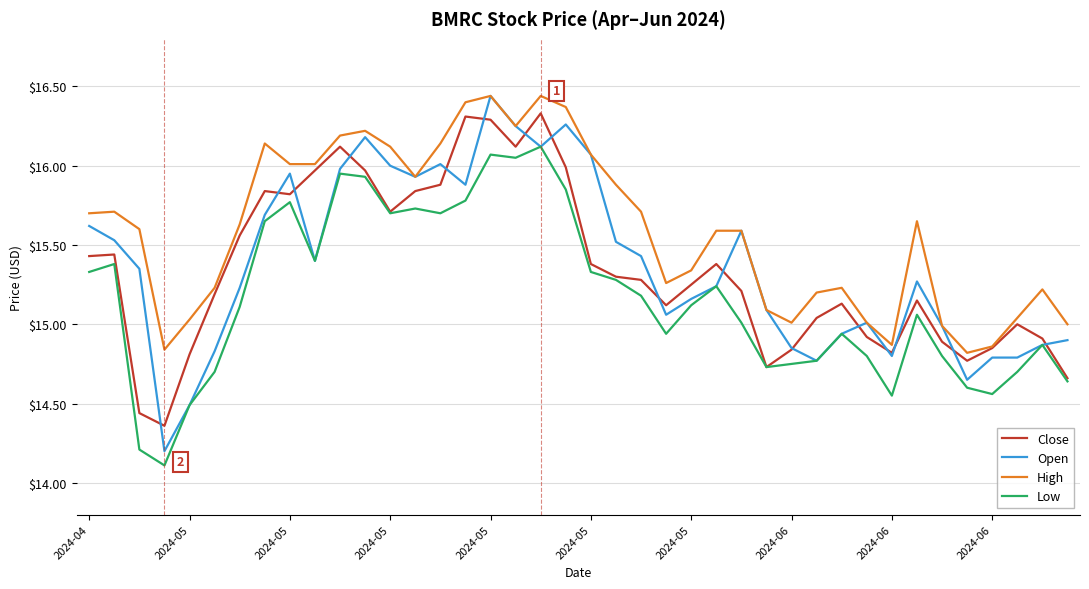

Which series has the largest range (max minus min)?

Open